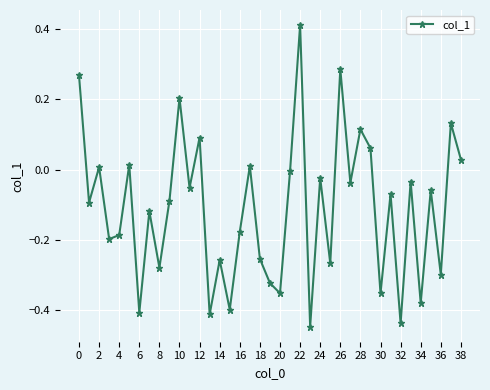

What is the sum of all values?

-4.4